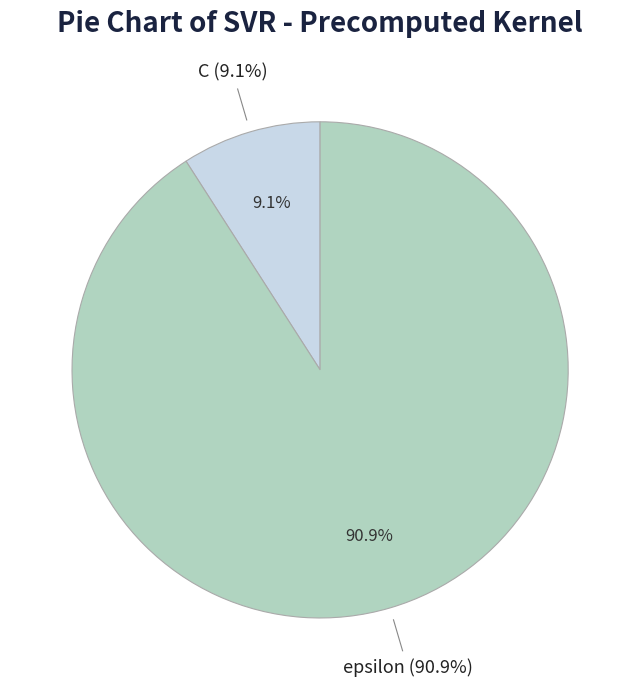

Rank the categories by value from highest to lowest.

epsilon, C